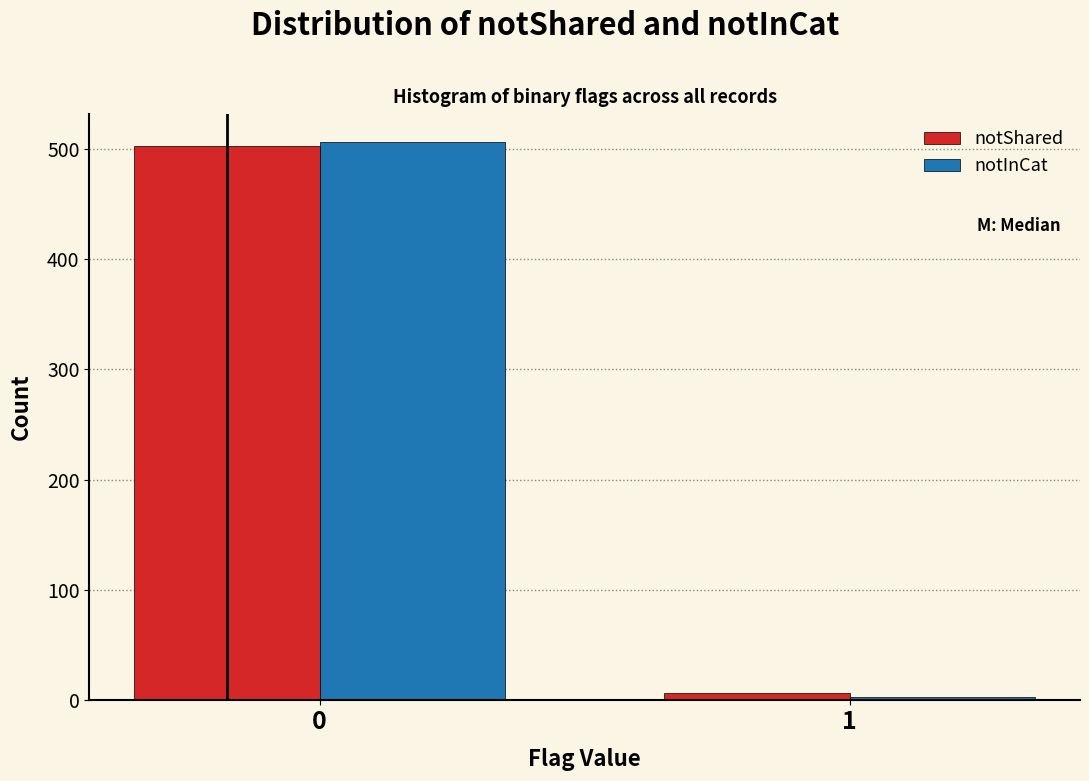

Reading left to right, extract all data points from this chart.

notShared: 502	7
notInCat: 506	3